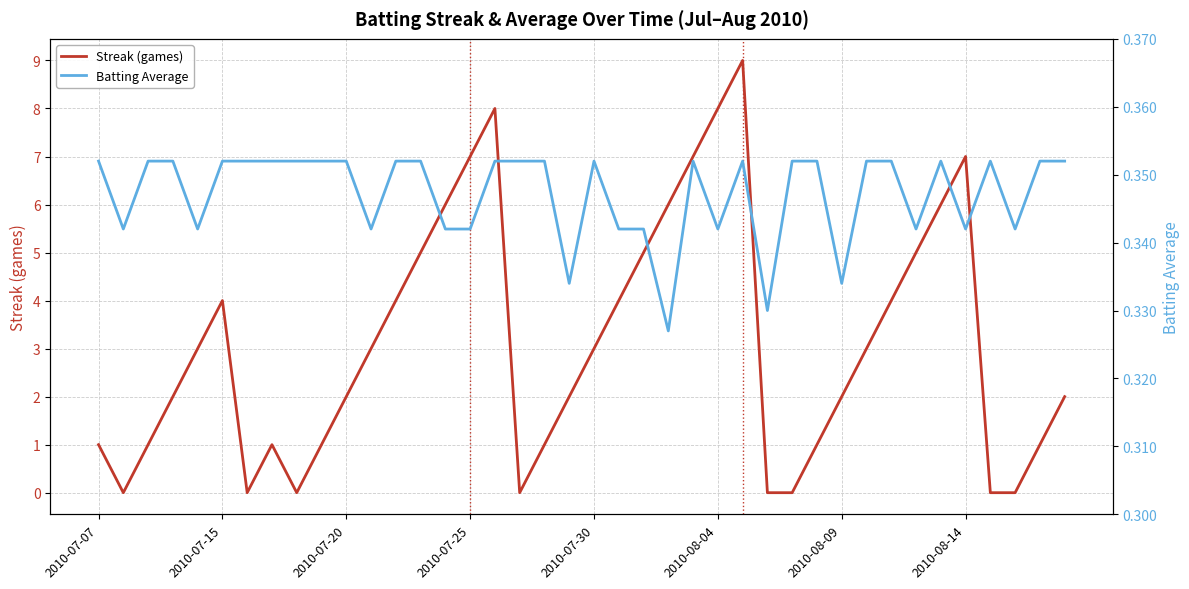

Which category has the highest value in the Batting Average series?

2010-07-07